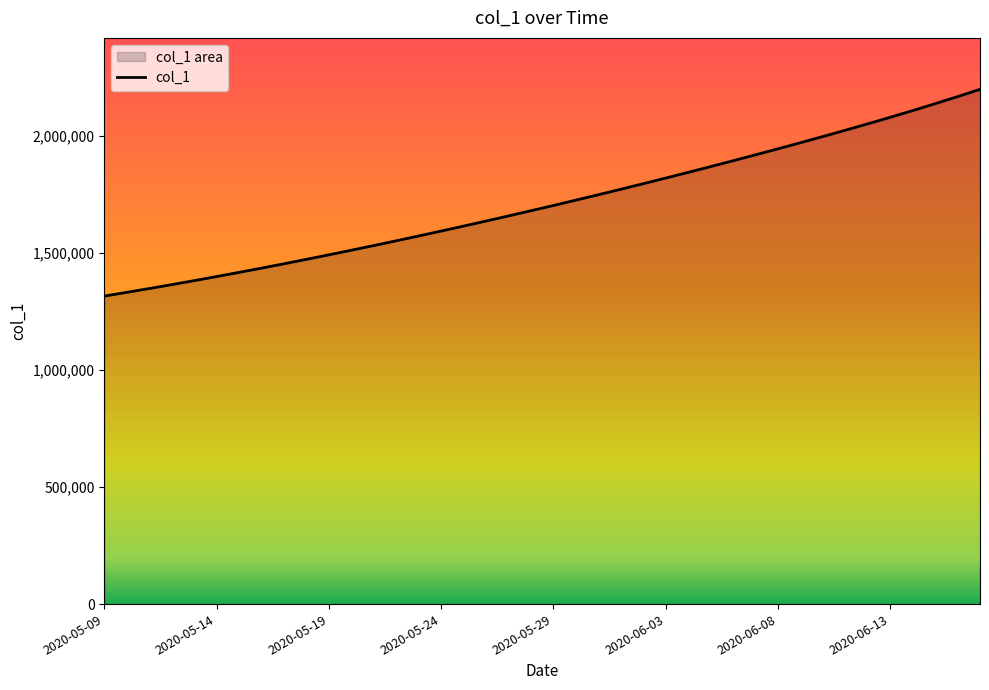

At which label is the value closest to 1756381?

2020-05-31